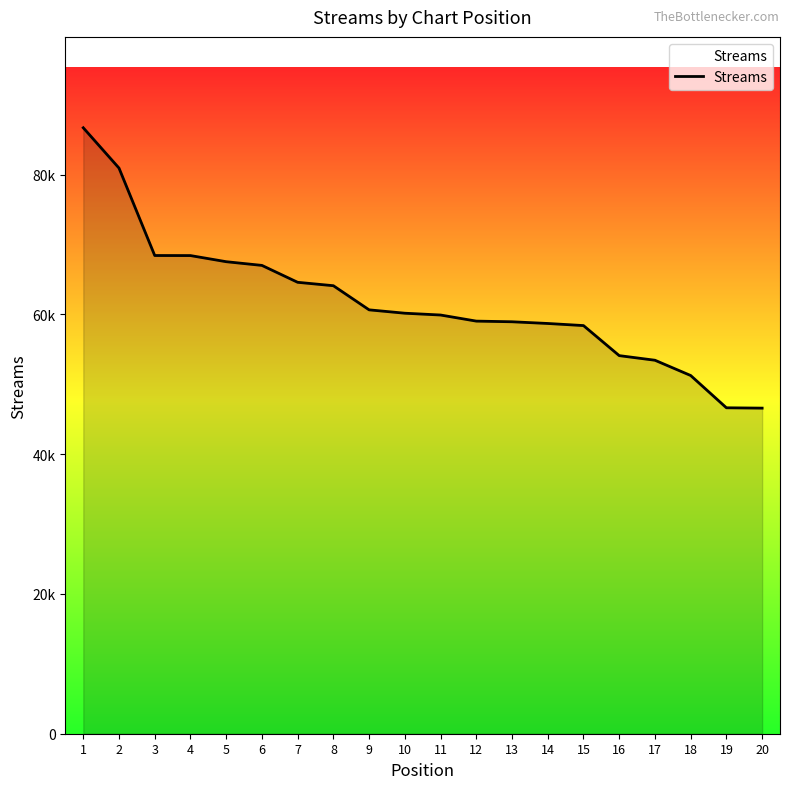

Between 2 and 12, which is larger?

2